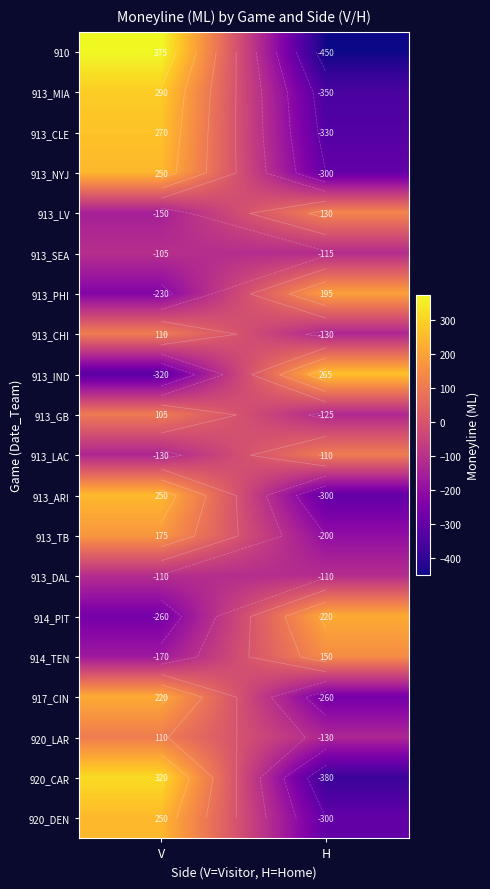

Count the number of data series in this chart.

20